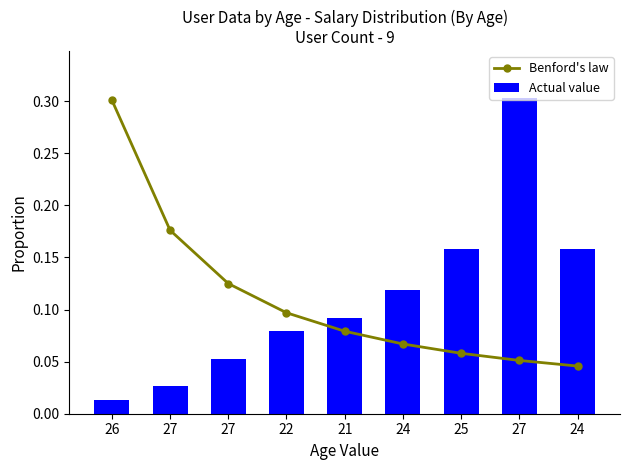

What is the label of the 2nd bar from the left?

27